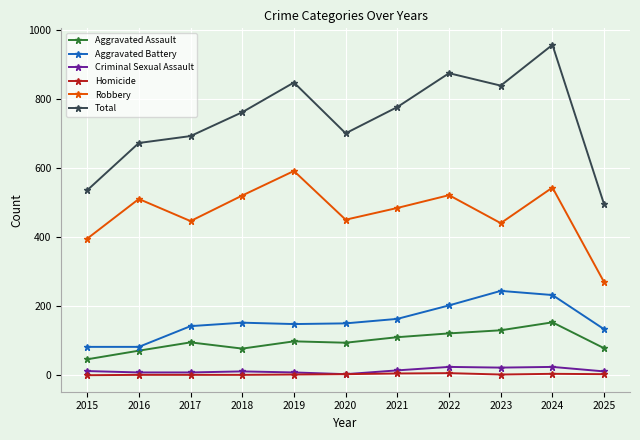

What is the greatest value displayed?

956